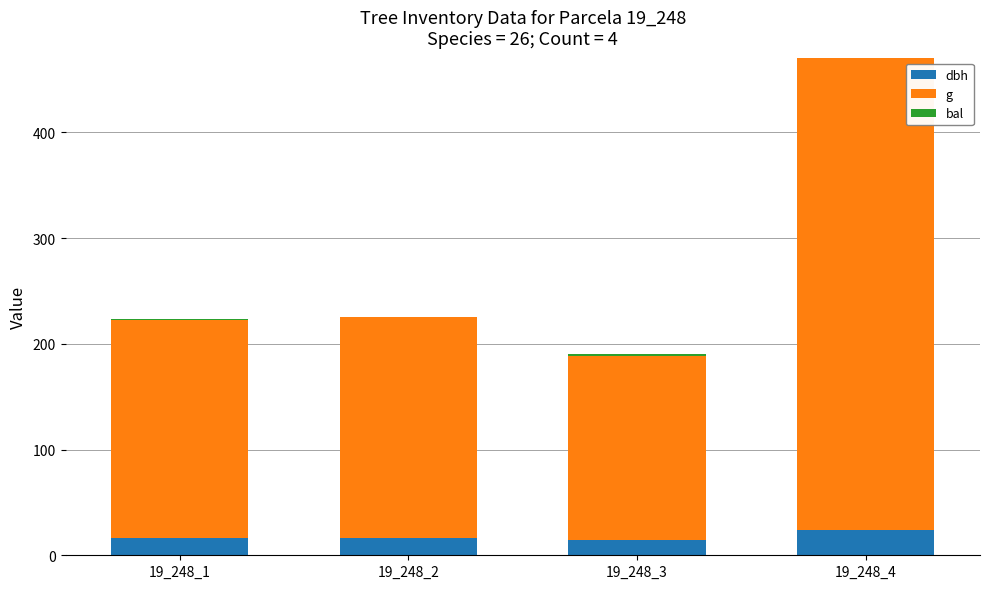

What is the maximum value for dbh?

23.9